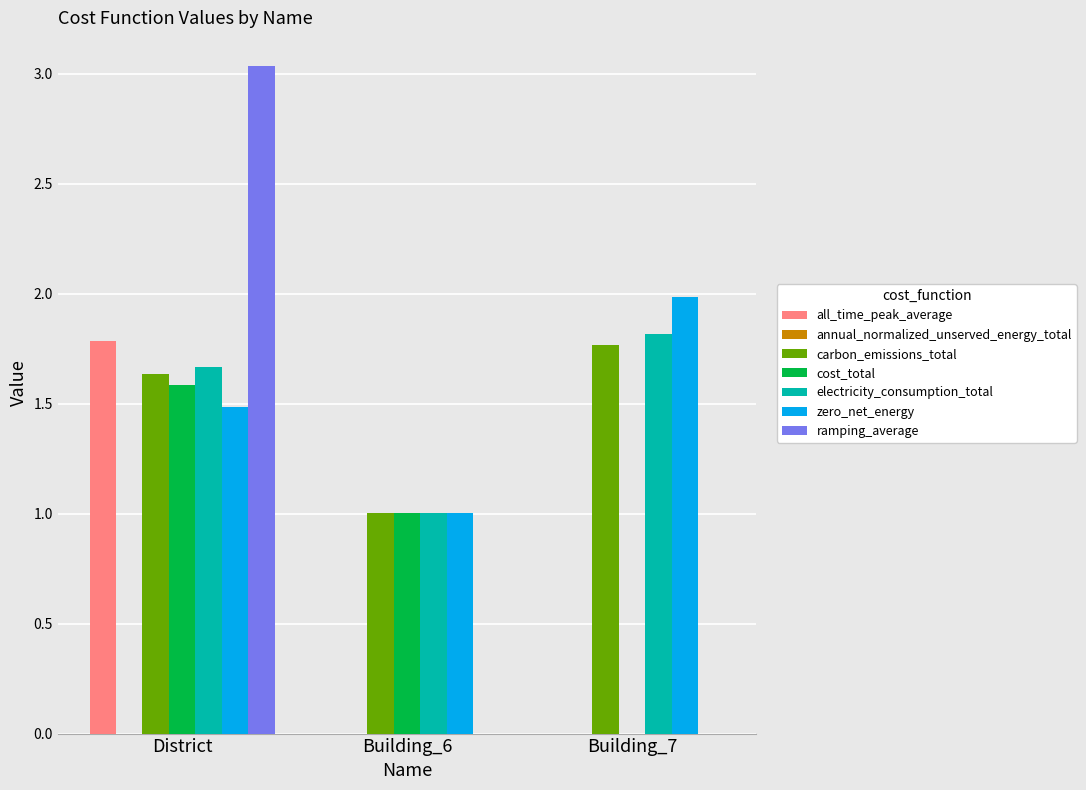

At which category is the sum across all series the highest?

District